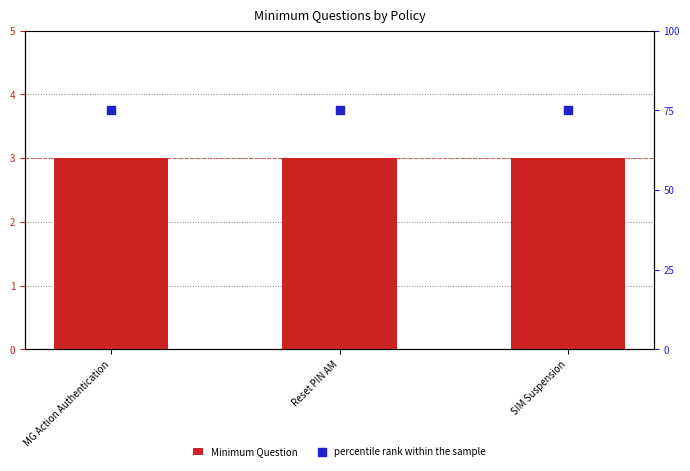

What are all the series names shown in the legend?

Minimum Question, percentile rank within the sample